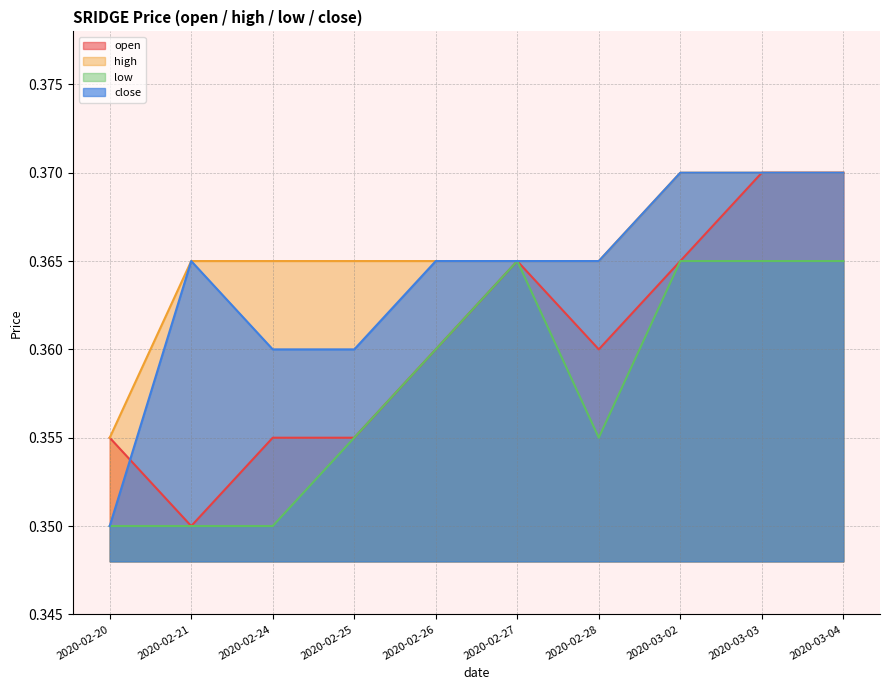

The value of low at 2020-03-02 is 0.2. True or false?

False